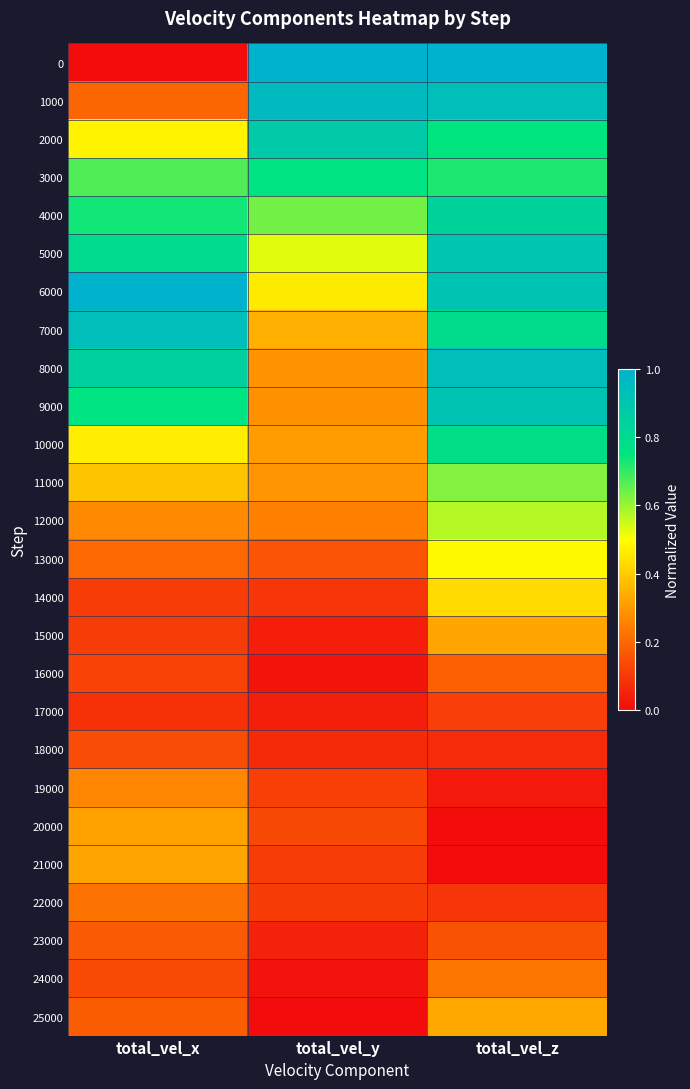

Reading left to right, transcribe all the data shown in this chart.

0: total_vel_x=0.0	total_vel_y=1.0	total_vel_z=1.0
1000: total_vel_x=0.2	total_vel_y=1.0	total_vel_z=0.9
2000: total_vel_x=0.5	total_vel_y=0.9	total_vel_z=0.8
3000: total_vel_x=0.7	total_vel_y=0.8	total_vel_z=0.7
4000: total_vel_x=0.7	total_vel_y=0.6	total_vel_z=0.8
5000: total_vel_x=0.8	total_vel_y=0.5	total_vel_z=0.9
6000: total_vel_x=1.0	total_vel_y=0.5	total_vel_z=0.9
7000: total_vel_x=0.9	total_vel_y=0.3	total_vel_z=0.8
8000: total_vel_x=0.9	total_vel_y=0.3	total_vel_z=0.9
9000: total_vel_x=0.8	total_vel_y=0.3	total_vel_z=0.9
10000: total_vel_x=0.5	total_vel_y=0.3	total_vel_z=0.8
11000: total_vel_x=0.4	total_vel_y=0.3	total_vel_z=0.6
12000: total_vel_x=0.3	total_vel_y=0.3	total_vel_z=0.6
13000: total_vel_x=0.2	total_vel_y=0.2	total_vel_z=0.5
14000: total_vel_x=0.1	total_vel_y=0.1	total_vel_z=0.4
15000: total_vel_x=0.1	total_vel_y=0.0	total_vel_z=0.3
16000: total_vel_x=0.1	total_vel_y=0.0	total_vel_z=0.2
17000: total_vel_x=0.1	total_vel_y=0.0	total_vel_z=0.1
18000: total_vel_x=0.1	total_vel_y=0.1	total_vel_z=0.1
19000: total_vel_x=0.3	total_vel_y=0.1	total_vel_z=0.0
20000: total_vel_x=0.3	total_vel_y=0.1	total_vel_z=0.0
21000: total_vel_x=0.3	total_vel_y=0.1	total_vel_z=0.0
22000: total_vel_x=0.2	total_vel_y=0.1	total_vel_z=0.1
23000: total_vel_x=0.2	total_vel_y=0.0	total_vel_z=0.2
24000: total_vel_x=0.1	total_vel_y=0.0	total_vel_z=0.2
25000: total_vel_x=0.2	total_vel_y=0.0	total_vel_z=0.3